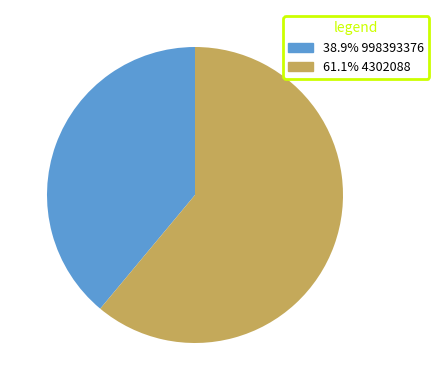

Is there any slice that represents more than half of the pie?

Yes